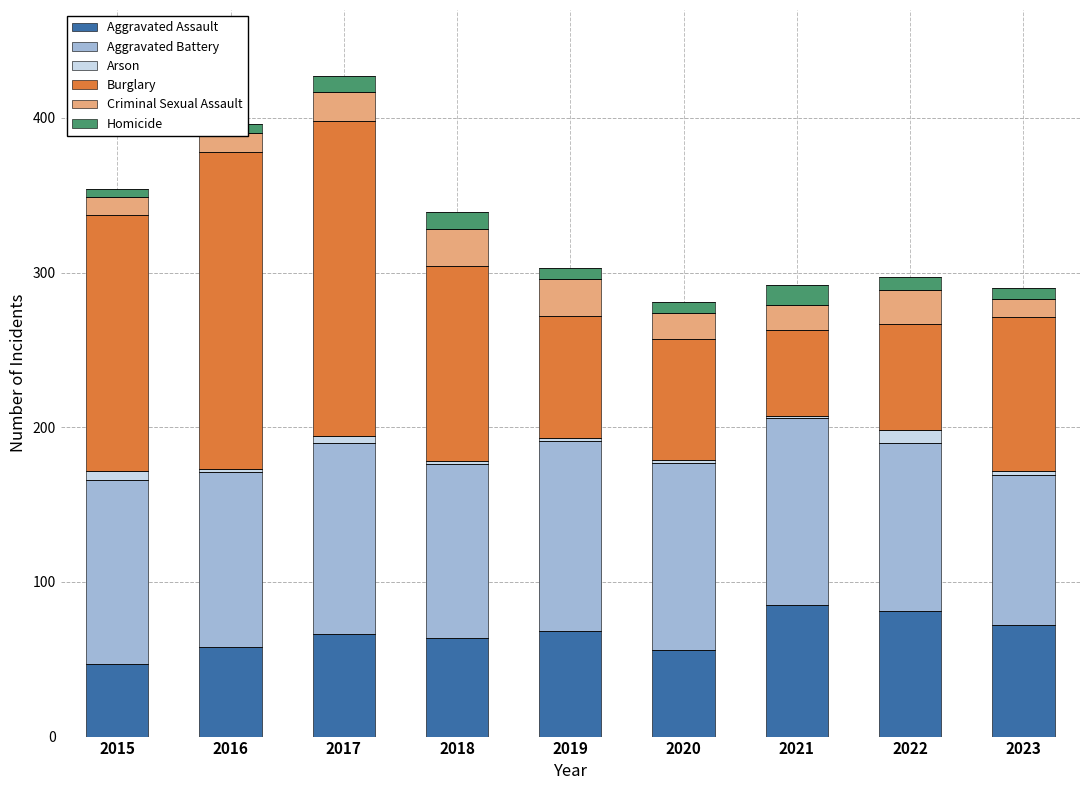

What is the difference between the Criminal Sexual Assault values at 2015 and 2019?

12